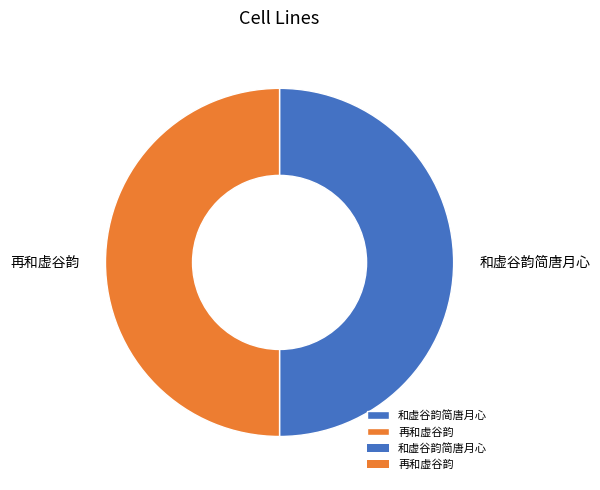

Count the number of slices in the pie.

2